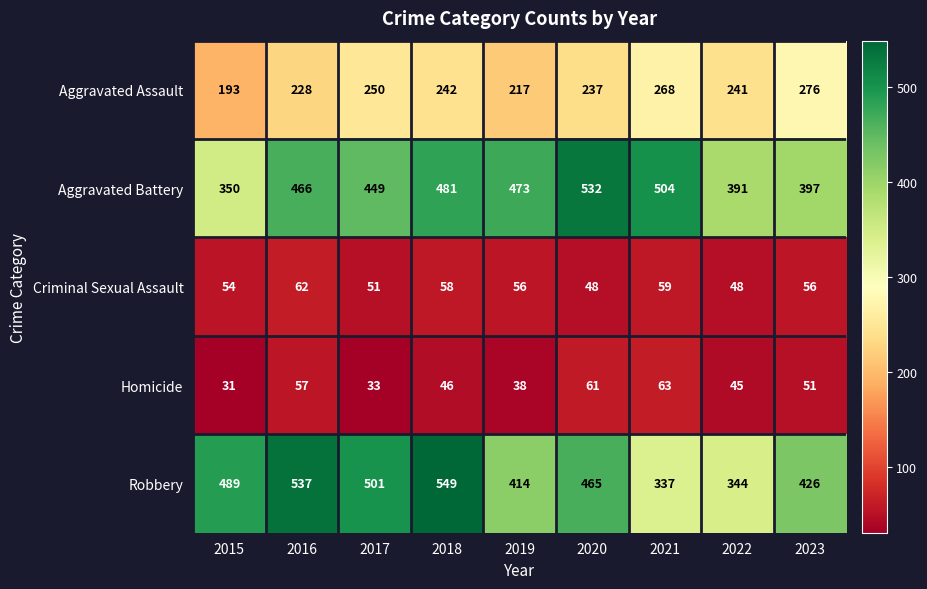

List the series in order of their peak value, highest first.

Robbery, Aggravated Battery, Aggravated Assault, Homicide, Criminal Sexual Assault